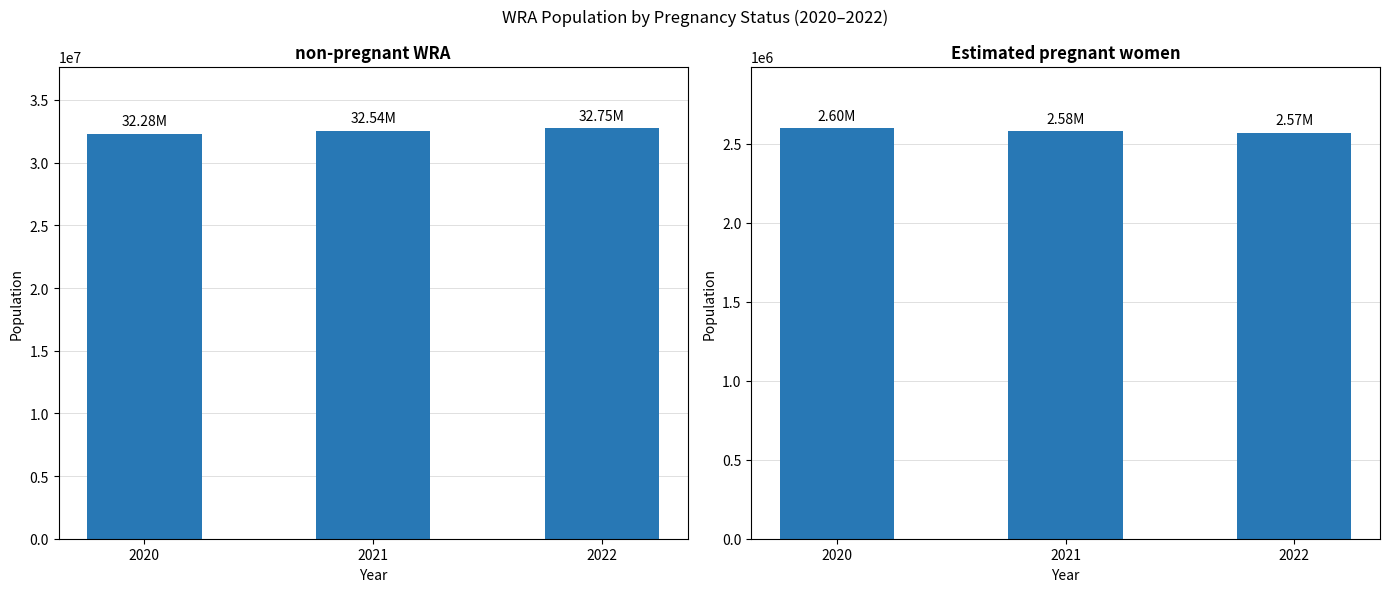

At which label does Estimated pregnant women reach its peak?

2020